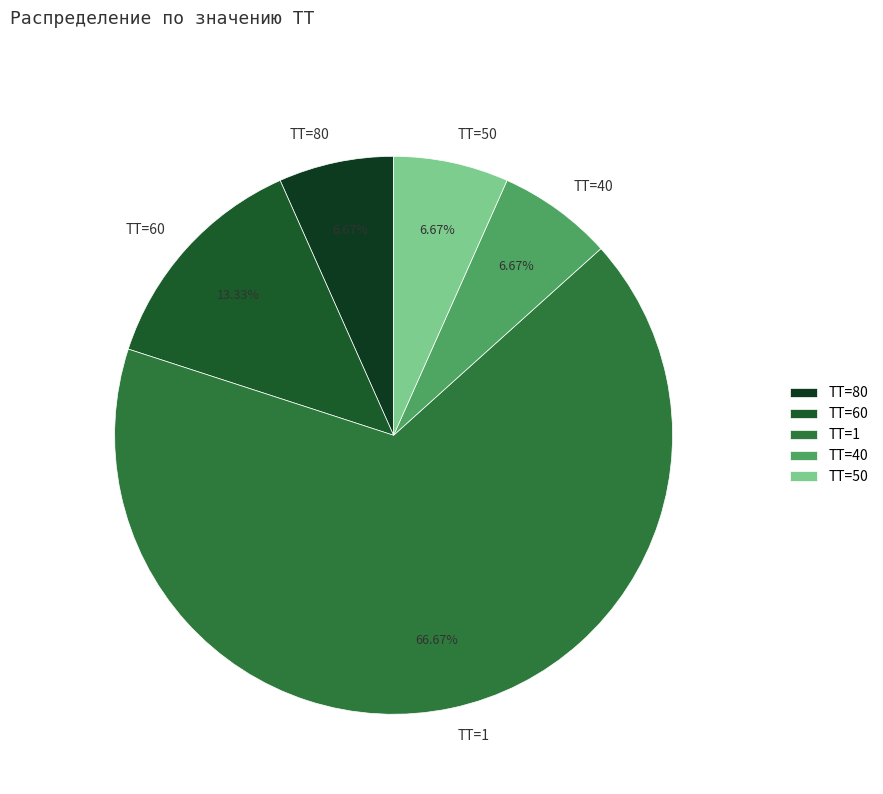

Which category has the biggest portion of the pie?

ТТ=1